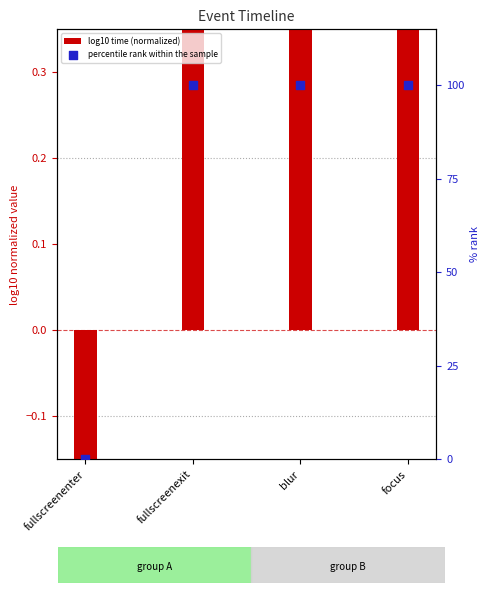

What are all the series names shown in the legend?

log10 time (normalized), percentile rank within the sample